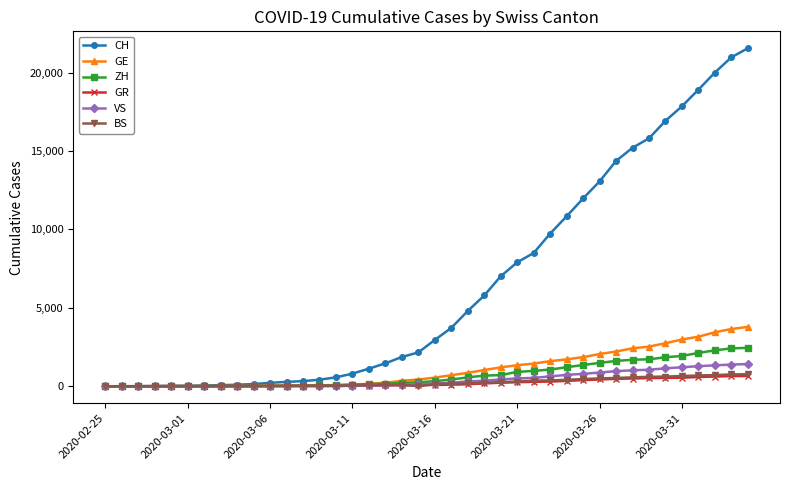

Which series has the largest total across all categories?

CH